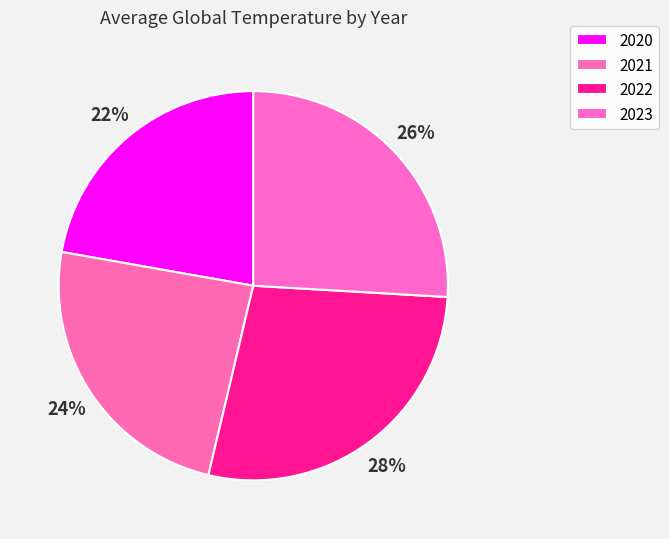

Is there a majority slice in this chart?

No